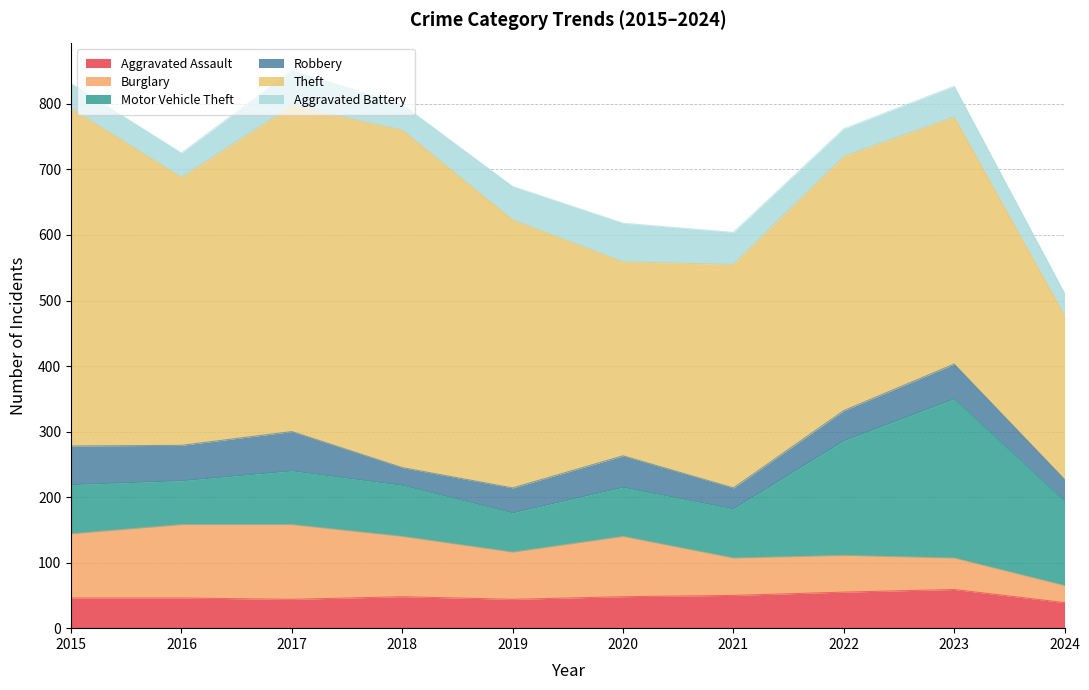

What value does the Aggravated Battery series have at 2022?

42